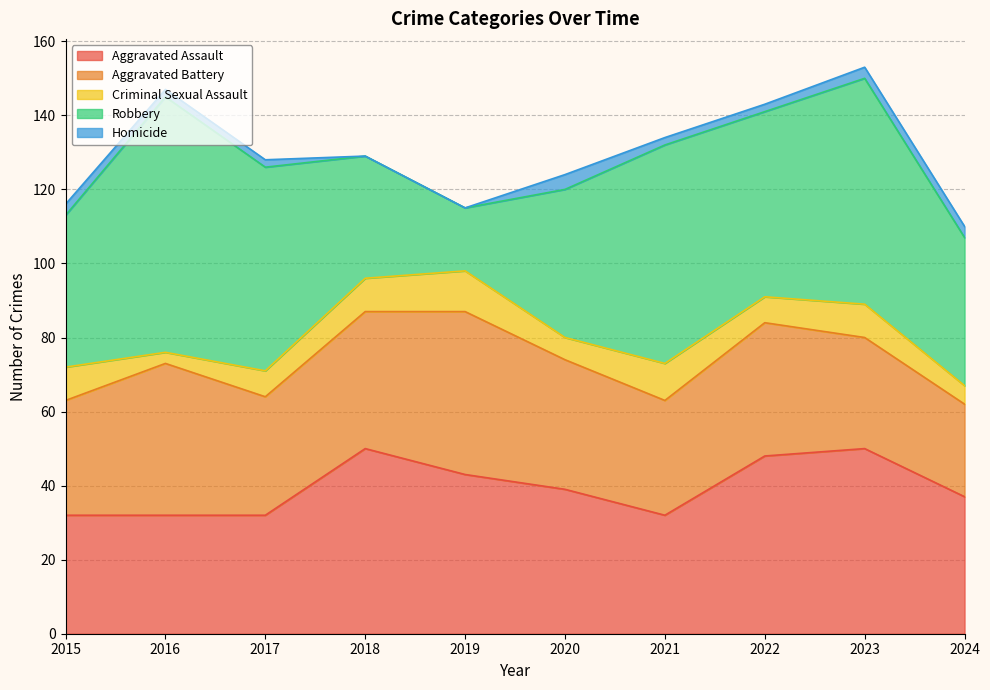

Which series has the largest total across all categories?

Robbery